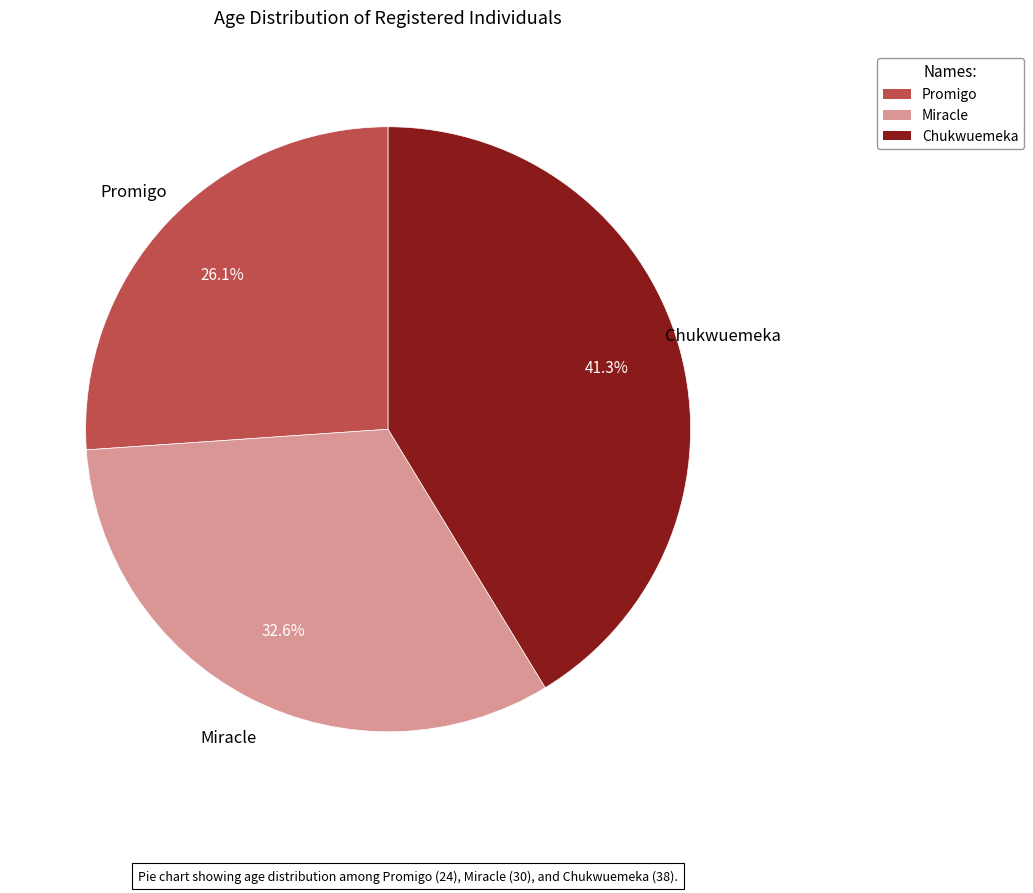

To the nearest percent, what percentage of the pie is Chukwuemeka?

41%